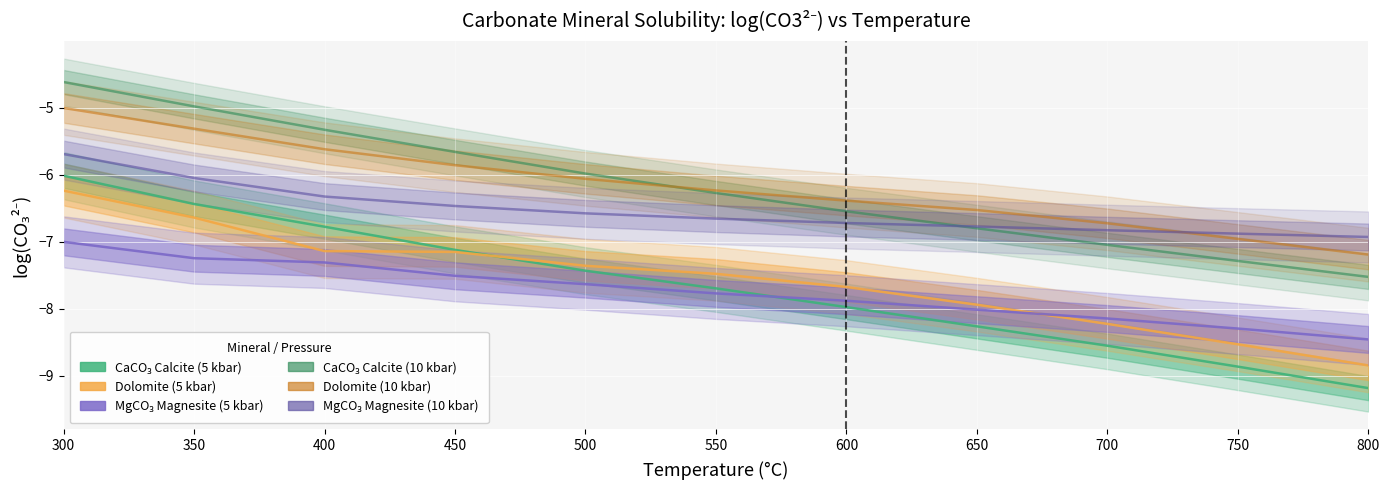

Reading left to right, transcribe all the data shown in this chart.

CaCO3 log(CO3) 5kbar: 300=-6.0	350=-6.4	400=-6.8	450=-7.1	500=-7.4	550=-7.7	600=-8.0	650=-8.3	700=-8.5	750=-8.9	800=-9.2
Dolomite log(CO3) 5kbar: 300=-6.2	350=-6.6	400=-7.1	450=-7.2	500=-7.4	550=-7.5	600=-7.7	650=-7.9	700=-8.2	750=-8.5	800=-8.8
MgCO3 log(CO3) 5kbar: 300=-7.0	350=-7.2	400=-7.3	450=-7.5	500=-7.6	550=-7.8	600=-7.9	650=-8.0	700=-8.1	750=-8.3	800=-8.5
CaCO3 log(CO3) 10kbar: 300=-4.6	350=-5.0	400=-5.3	450=-5.7	500=-6.0	550=-6.3	600=-6.5	650=-6.8	700=-7.0	750=-7.3	800=-7.5
Dolomite log(CO3) 10kbar: 300=-5.0	350=-5.3	400=-5.6	450=-5.9	500=-6.1	550=-6.2	600=-6.4	650=-6.5	700=-6.7	750=-7.0	800=-7.2
MgCO3 log(CO3) 10kbar: 300=-5.7	350=-6.1	400=-6.3	450=-6.5	500=-6.6	550=-6.7	600=-6.7	650=-6.8	700=-6.8	750=-6.9	800=-6.9